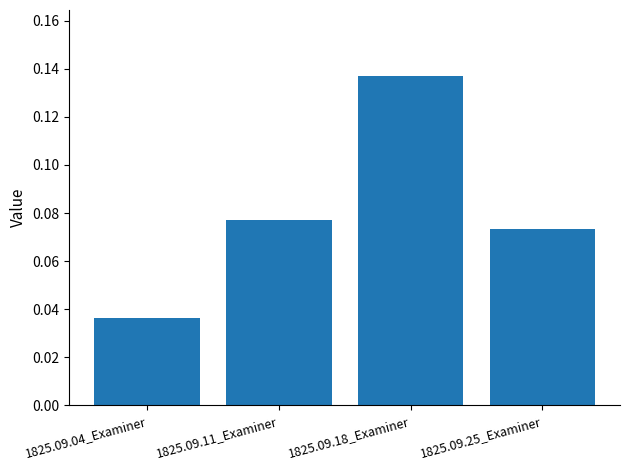

What is the sum of all values?

0.3